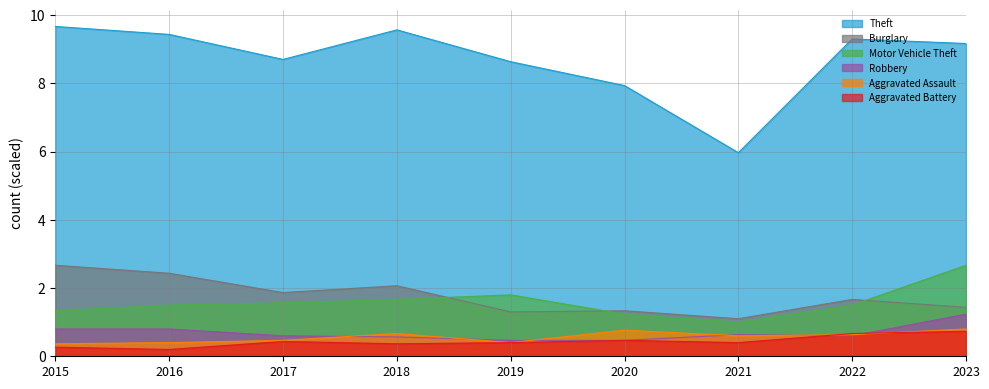

What value does the Aggravated Assault series have at 2018?

0.7